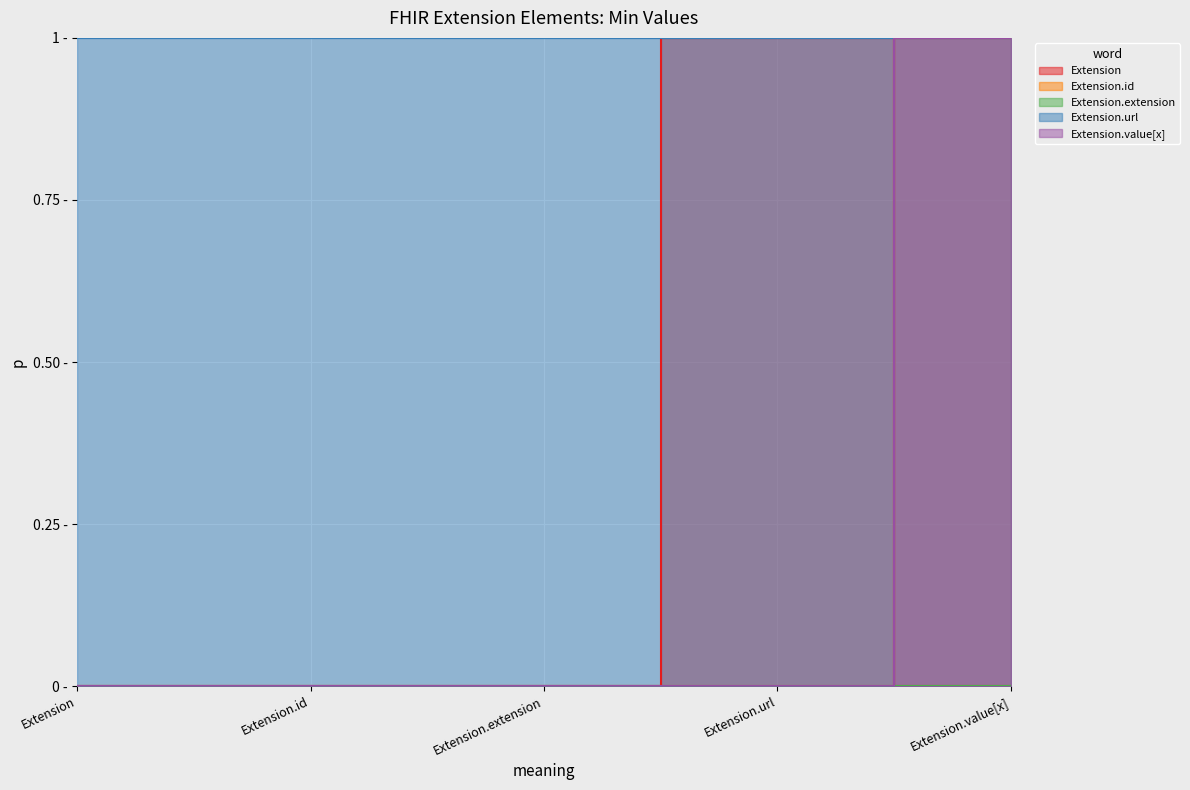

Count the Extension values in the range 0 to 1.

5